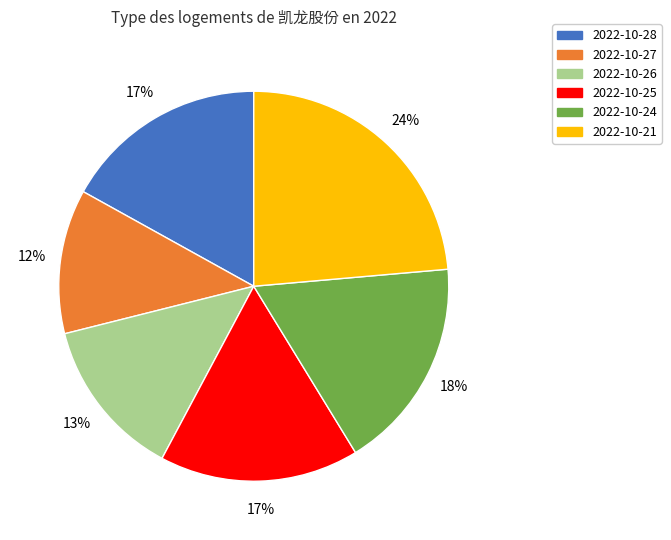

Is it true that 2022-10-21 is 15% of the pie?

False